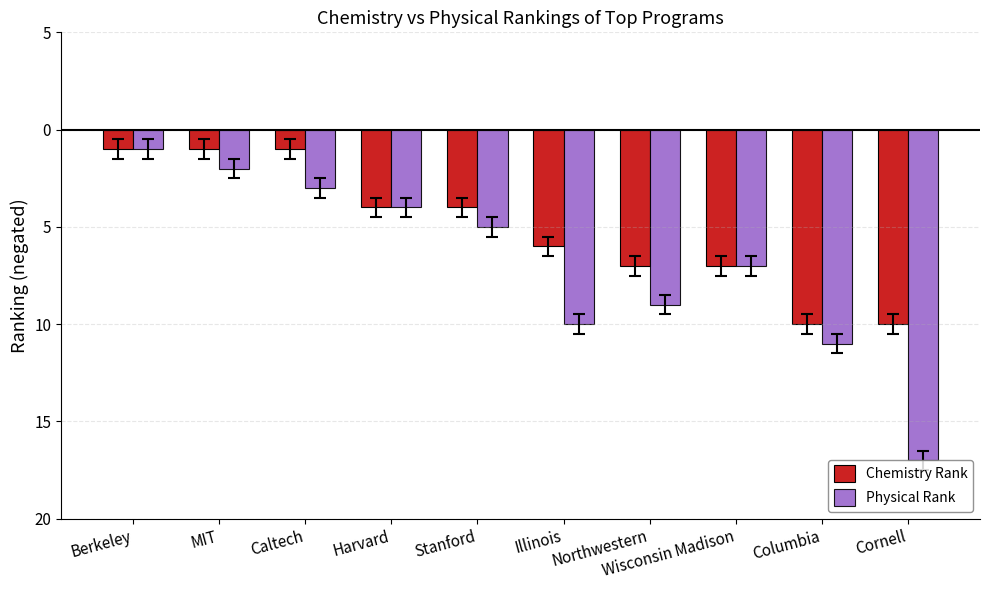

True or false: Chemistry Rank has a value of -11 at Wisconsin Madison.

False